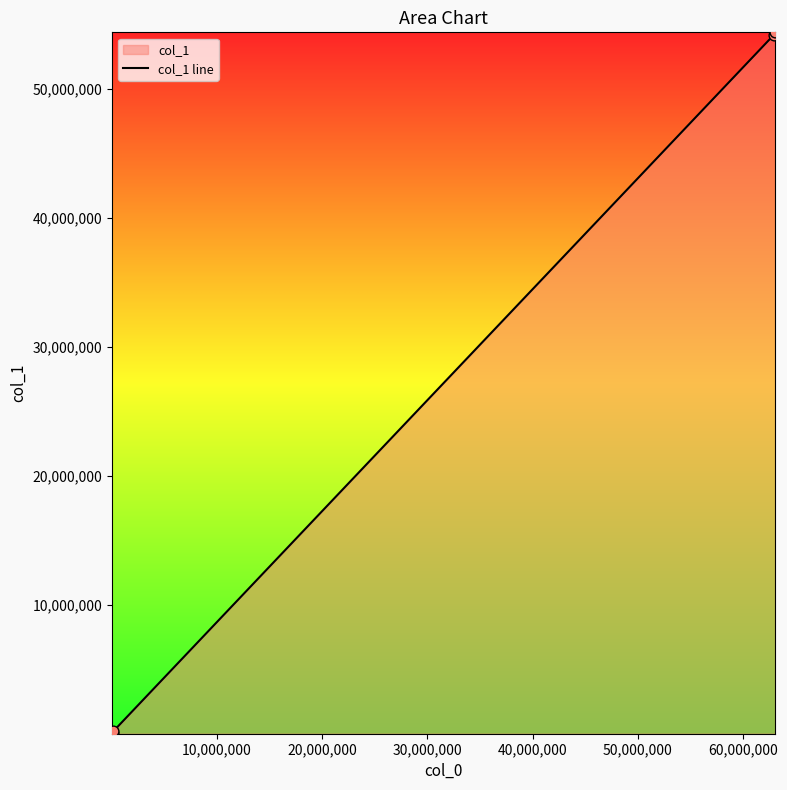

What is the maximum value shown in the chart?

54390817